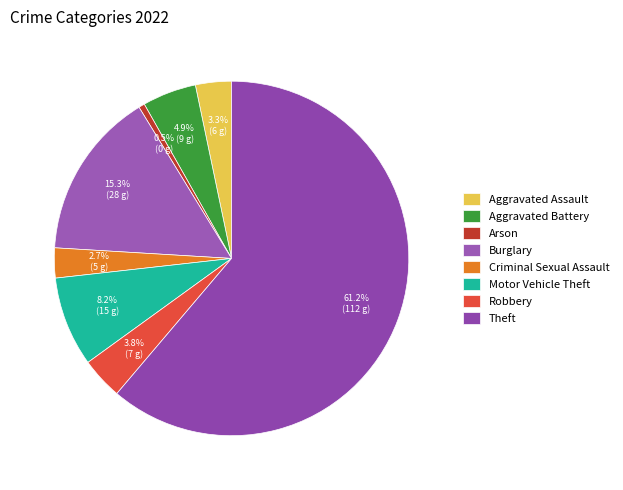

Which category has the biggest portion of the pie?

Theft